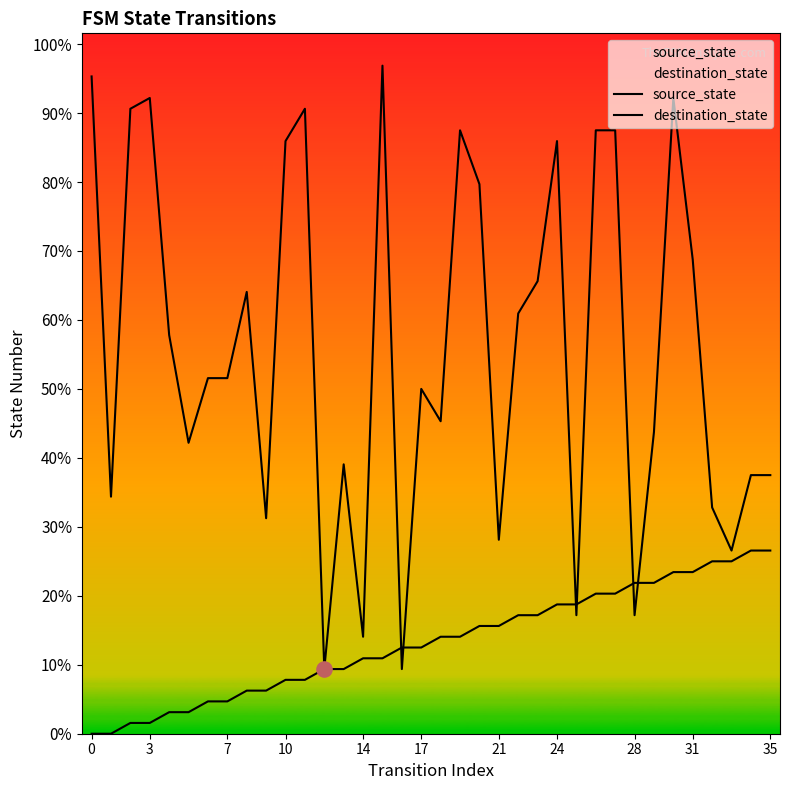

Which series has the widest spread of Y values?

destination_state